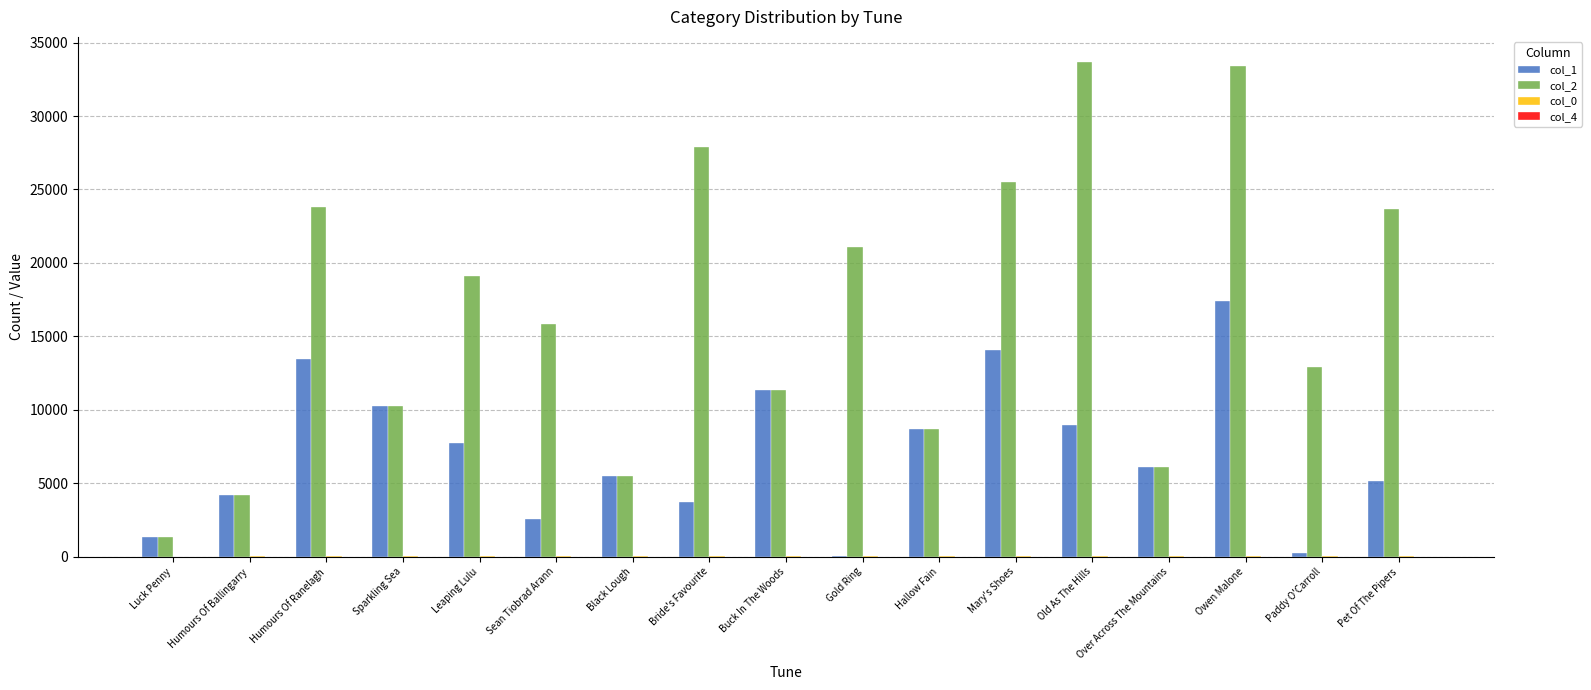

Does the chart contain stacked bars?

No